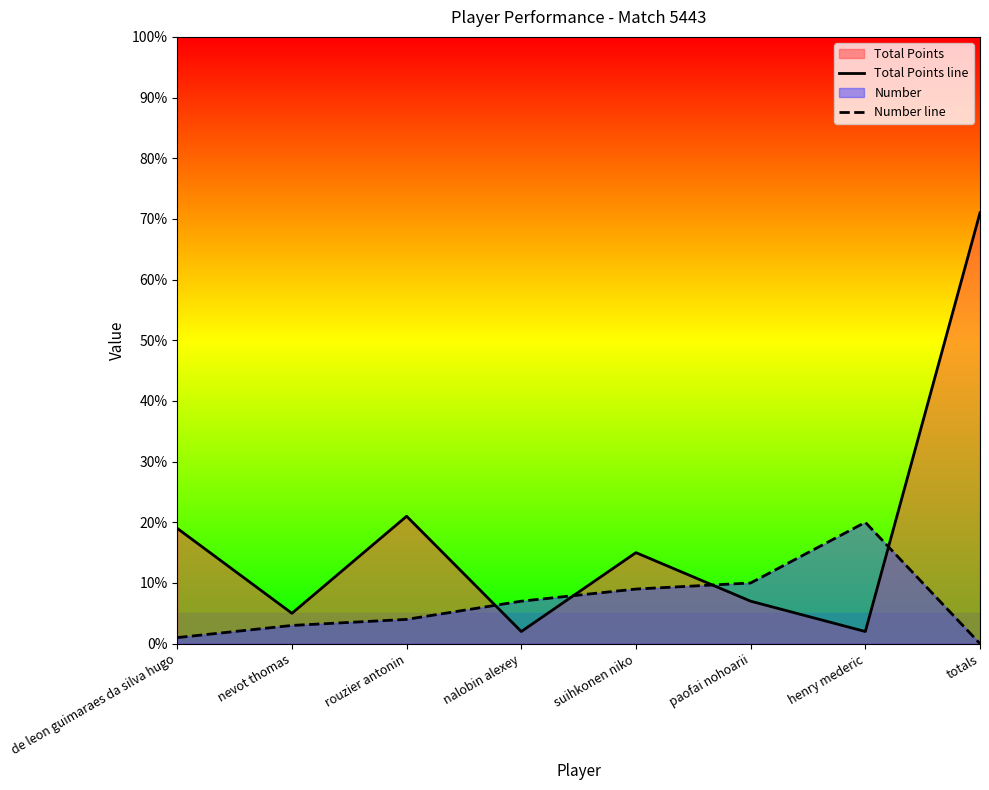

Does the chart have visible grid lines?

No